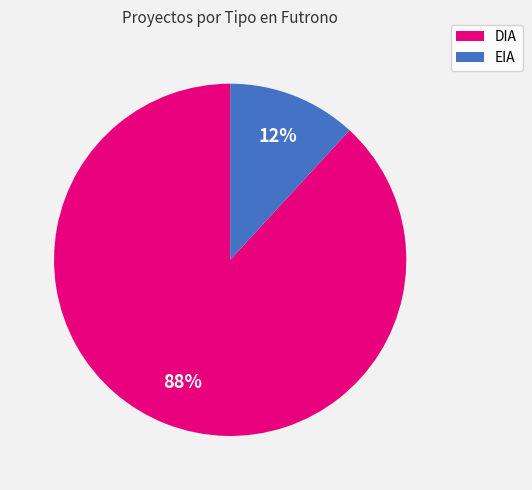

Rank the categories by value from lowest to highest.

EIA, DIA